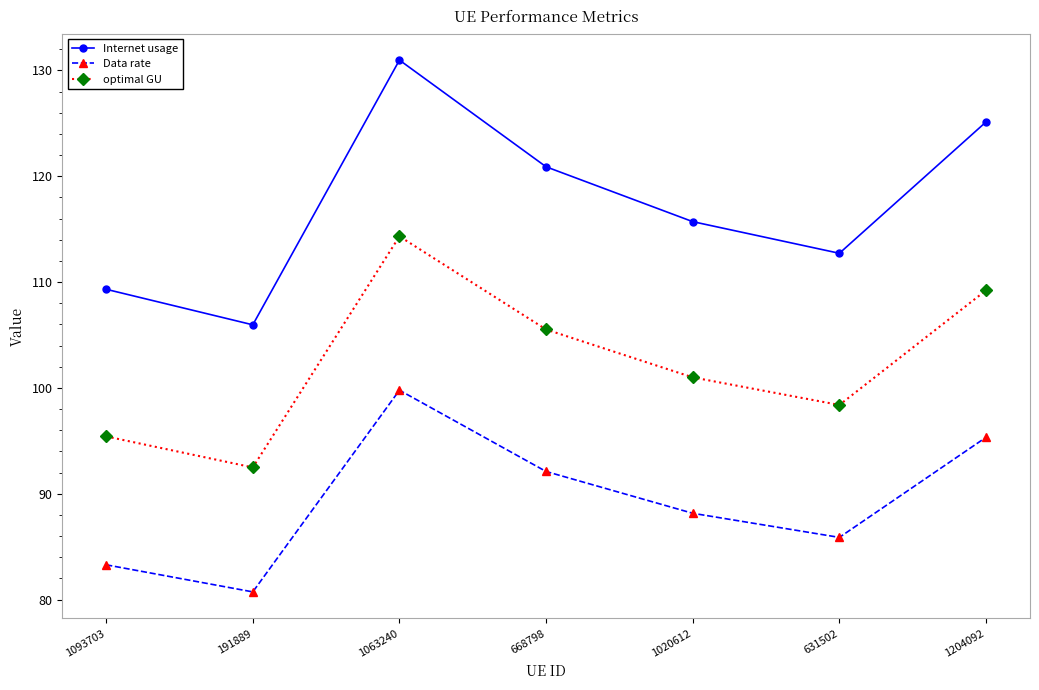

Count the number of data series in this chart.

3